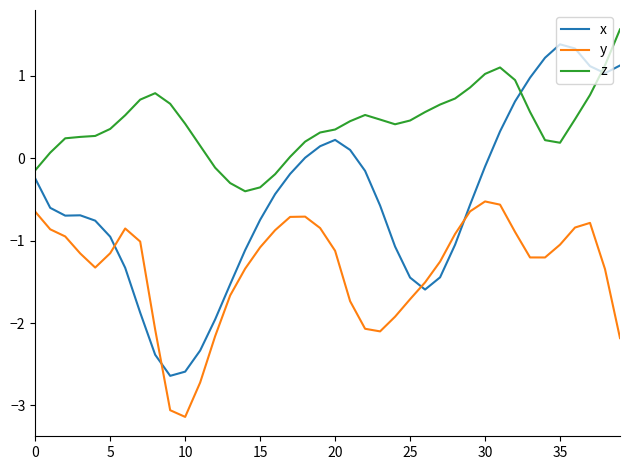

At how many categories does at least one series exceed -1?

40